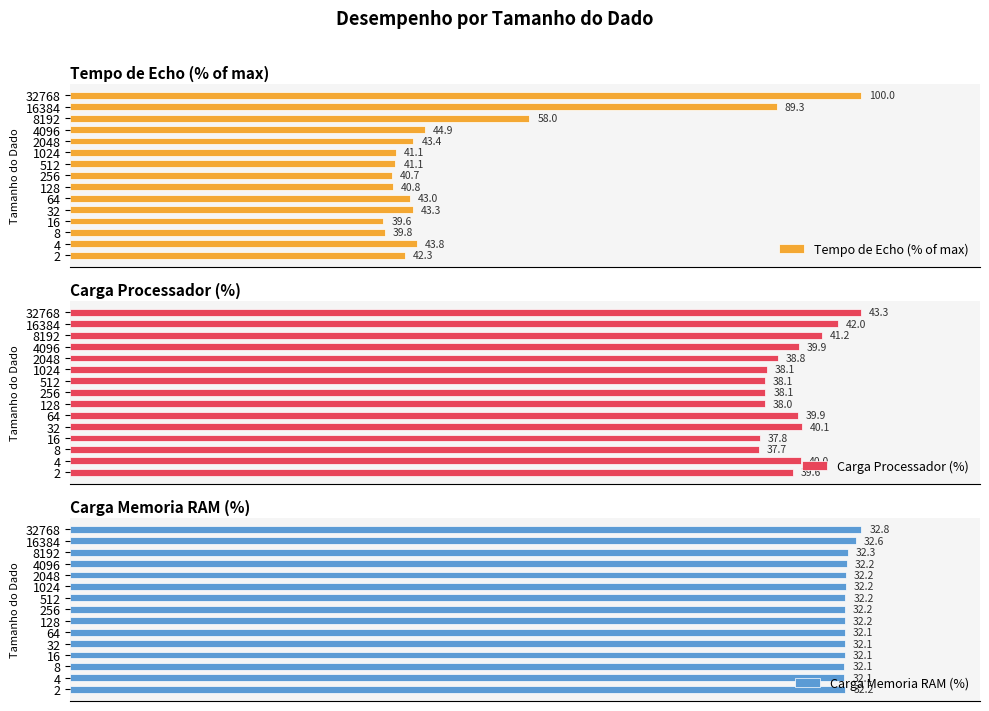

What is the difference between the highest and lowest values at 2?

10.1